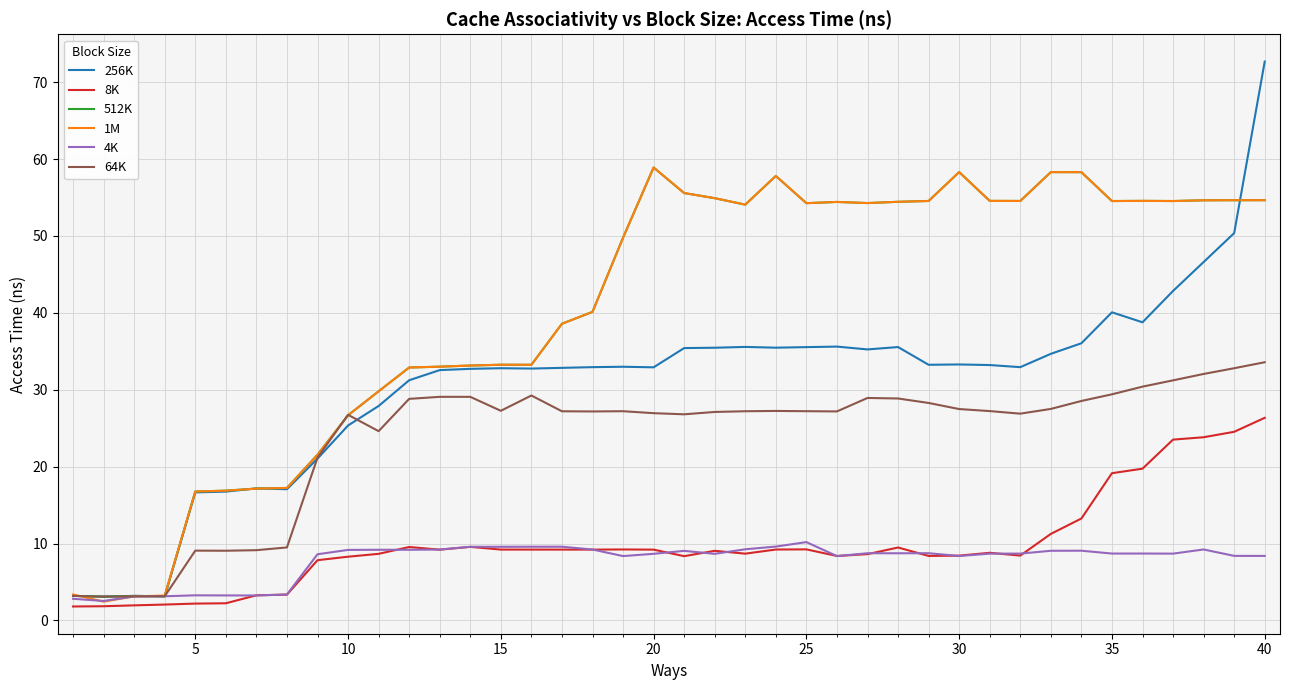

What are all the series names shown in the legend?

256K, 8K, 512K, 1M, 4K, 64K